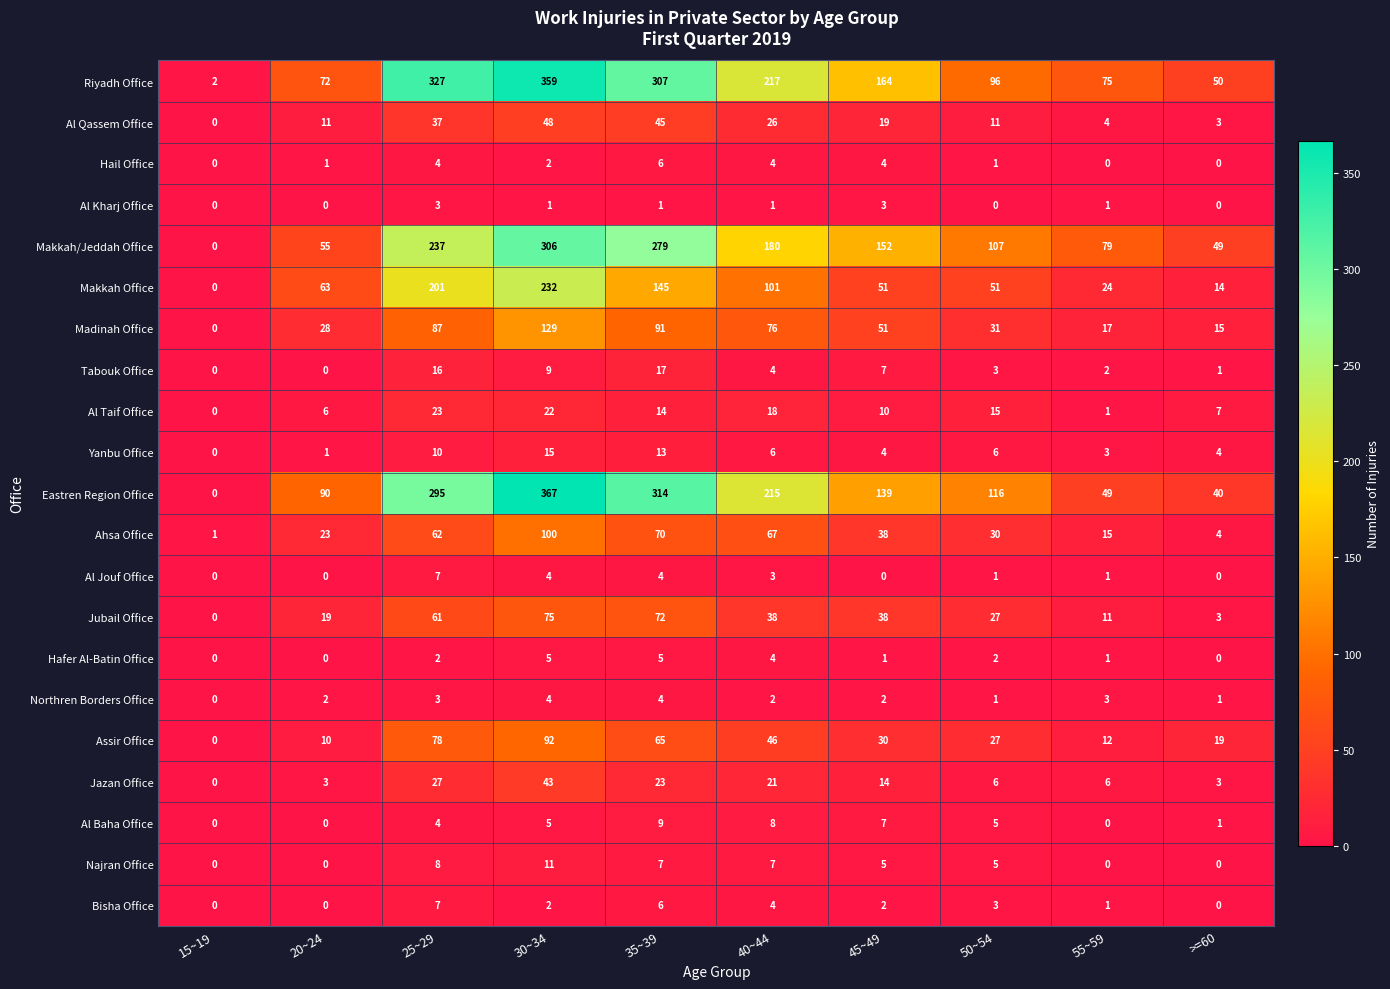

Between 30~34 and 50~54, which series saw the biggest shift?

Riyadh Office